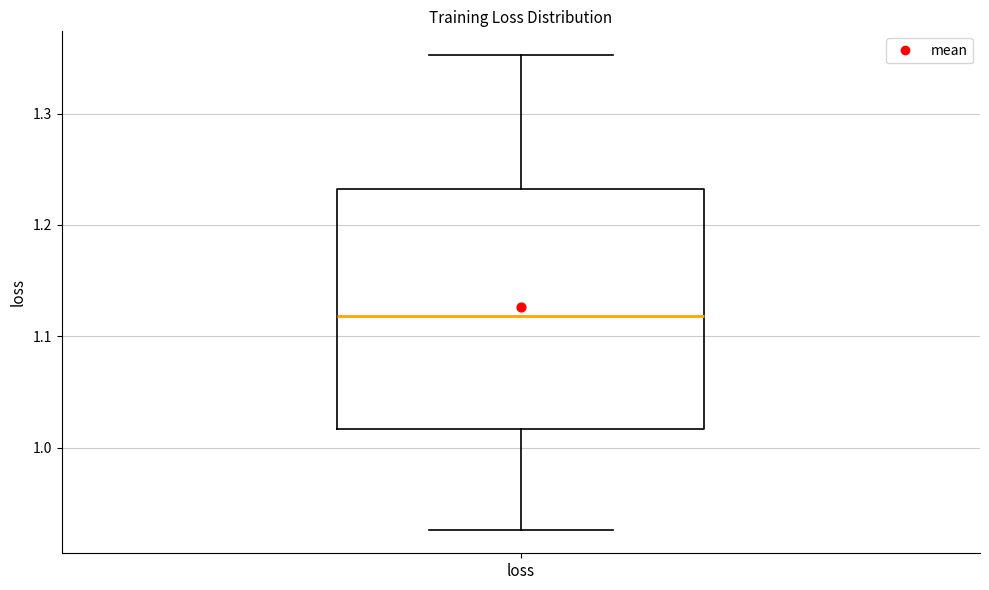

Read this box plot against the y-axis: the position of the median line, the range covered by the box, and the ends of both whiskers. The values are not printed on the chart, so give them approximately, as read against the axis.

median 1.12, box 1.02 to 1.23, whiskers 0.93 to 1.35